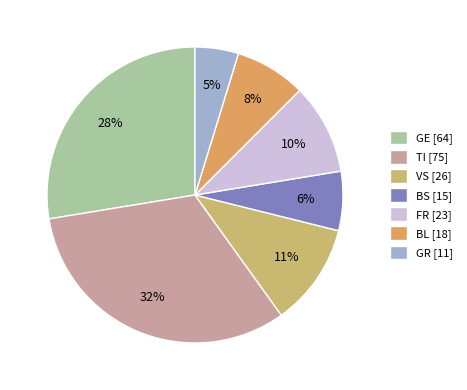

To the nearest percent, what portion does FR represent?

10%